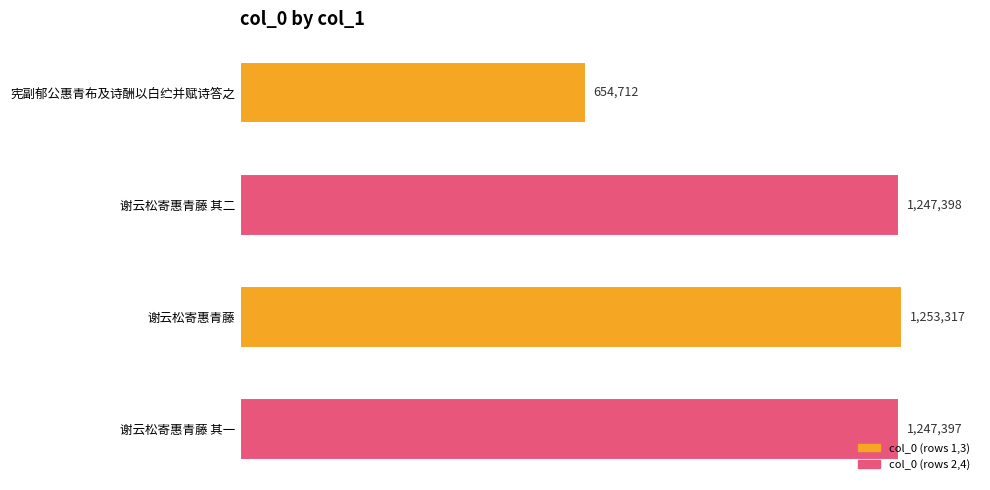

How many data points are less than 1247398?

2